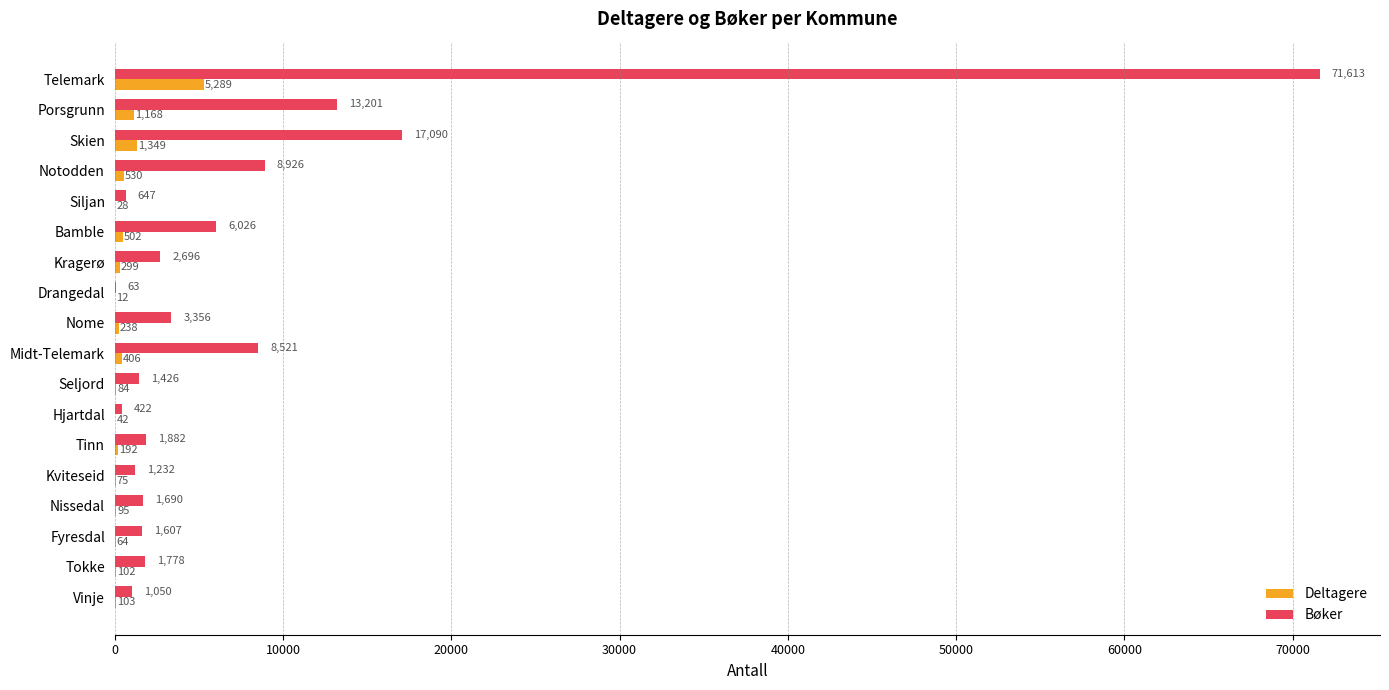

Which series has the widest spread of values?

Bøker